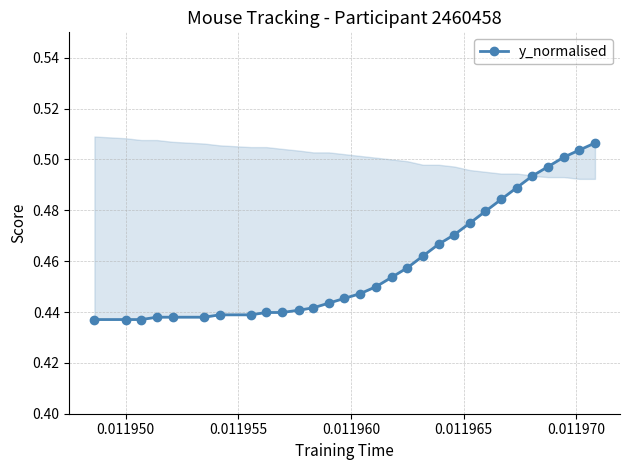

Is this an area chart (filled region under the line)?

No